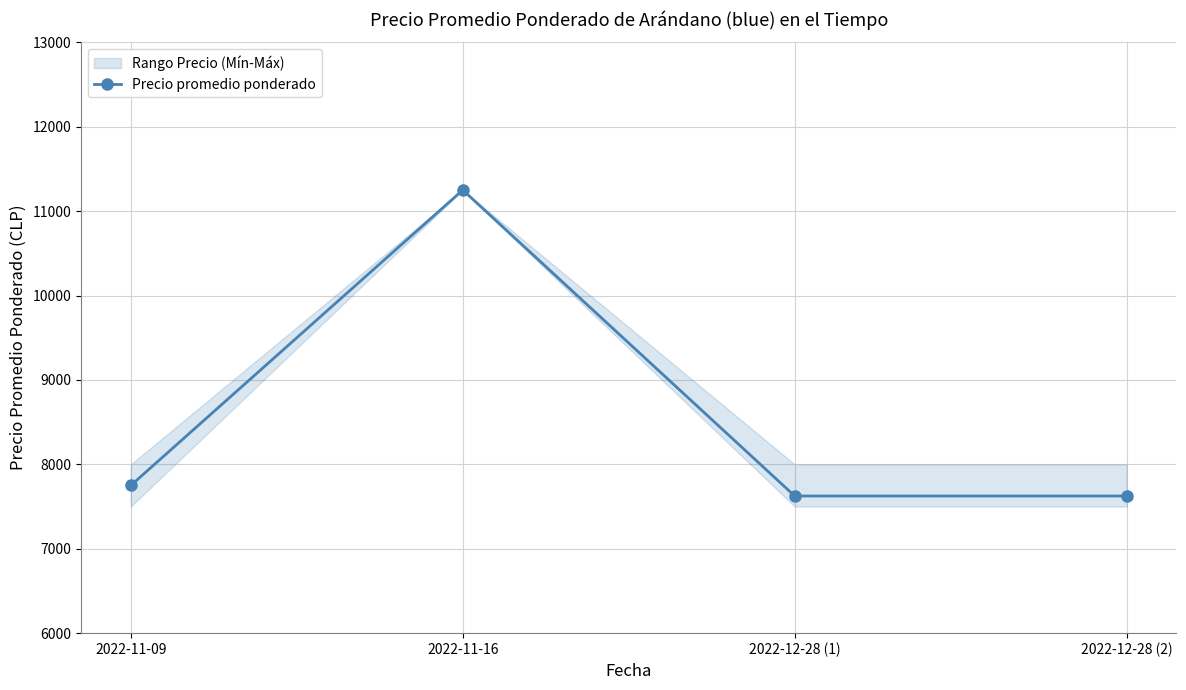

What is the minimum value shown in the chart?

7625